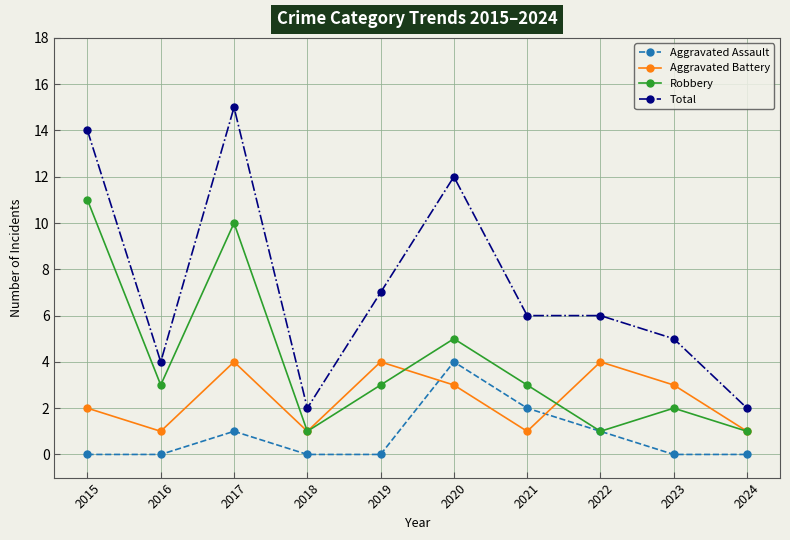

Where is the first local minimum for Robbery?

2016